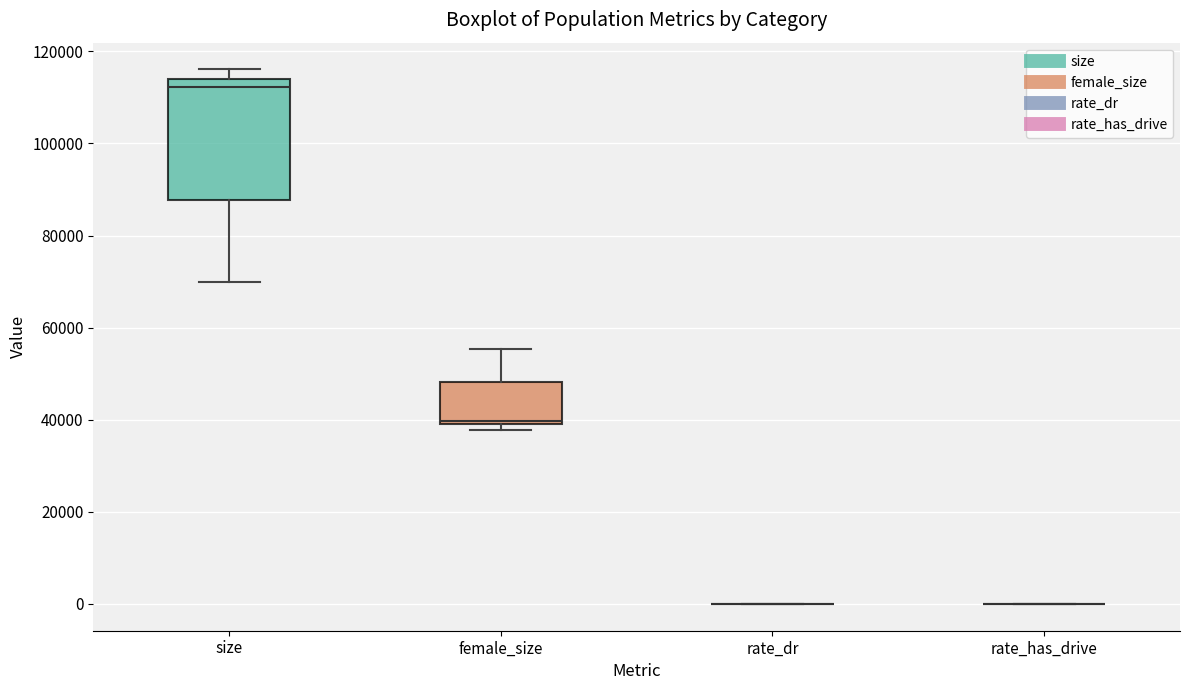

Reading left to right, read every box against the y-axis: the position of its median line, the range the box covers, and the ends of its whiskers. The values are not printed on the chart, so give them approximately, as read against the axis.

size: median 112000, box 88000 to 114000, whiskers 70000 to 116000
female_size: median 40000 (drawn on the box's lower edge), box 40000 to 48000, whiskers 38000 to 56000
rate_dr: box collapsed to a line at 0, whiskers 0 to 0
rate_has_drive: box collapsed to a line at 0, whiskers 0 to 0